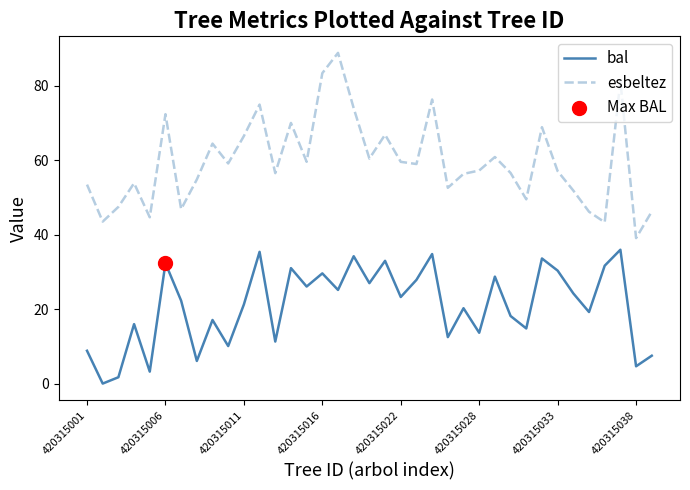

Which series has the largest total across all categories?

esbeltez